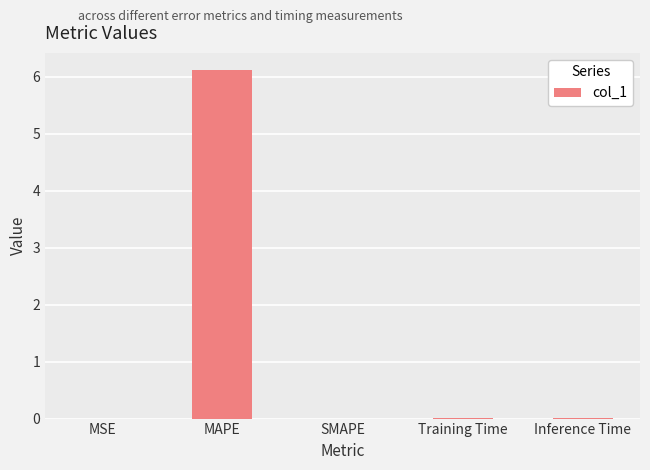

Between SMAPE and MAPE, which is larger?

MAPE